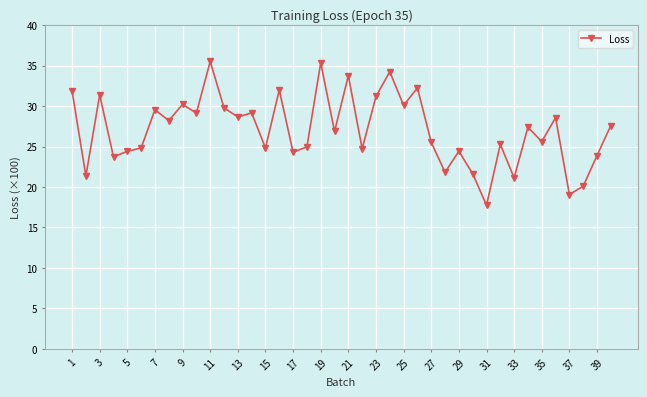

What is the maximum value shown in the chart?

35.5